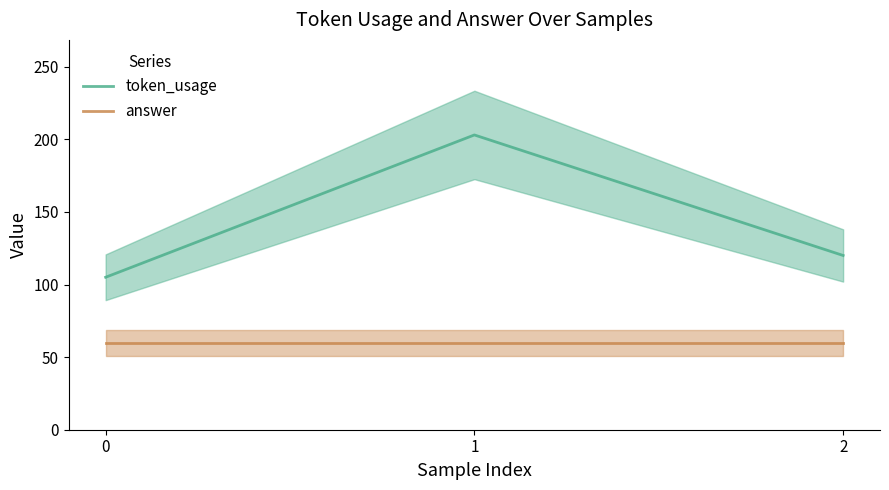

Where is token_usage nearest to the value 154?

2